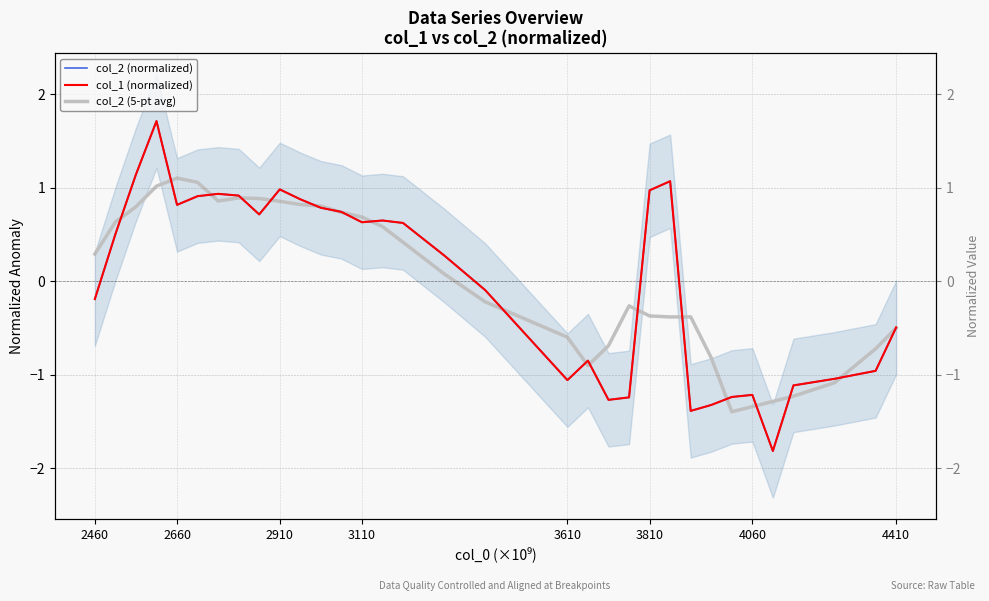

How many lines are shown in the chart?

3